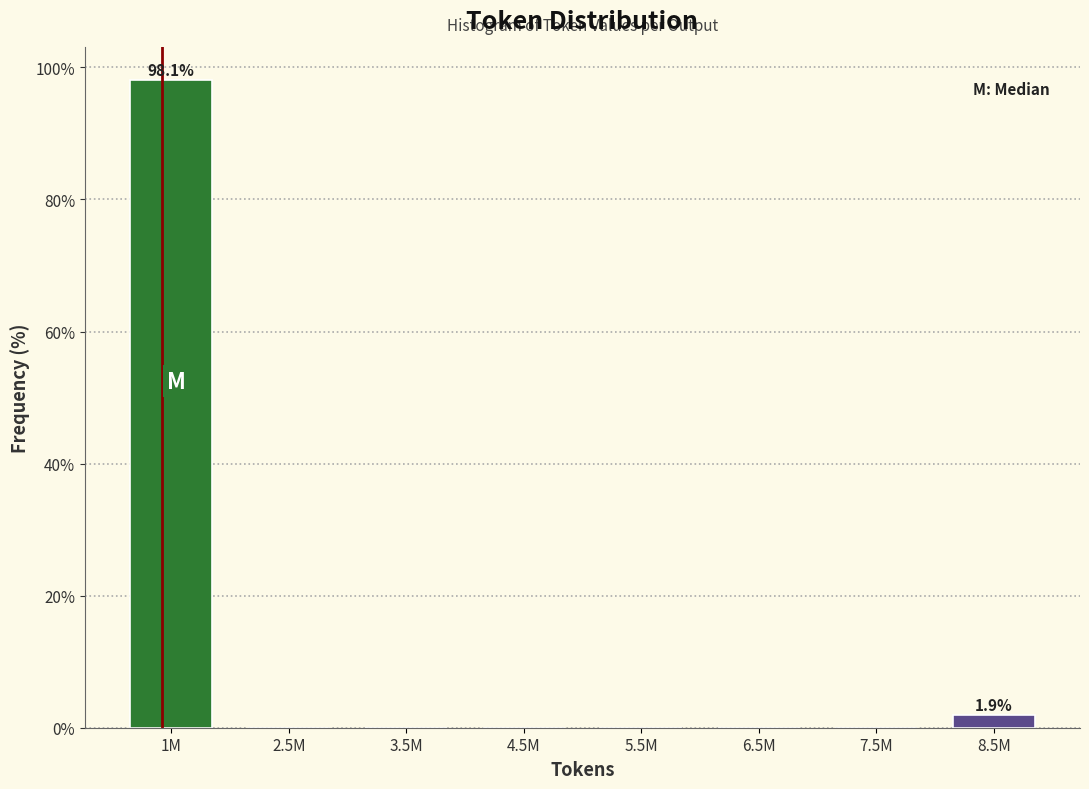

Reading left to right, list all the values displayed in this chart.

1M=98.1	2.5M=0.0	3.5M=0.0	4.5M=0.0	5.5M=0.0	6.5M=0.0	7.5M=0.0	8.5M=1.9